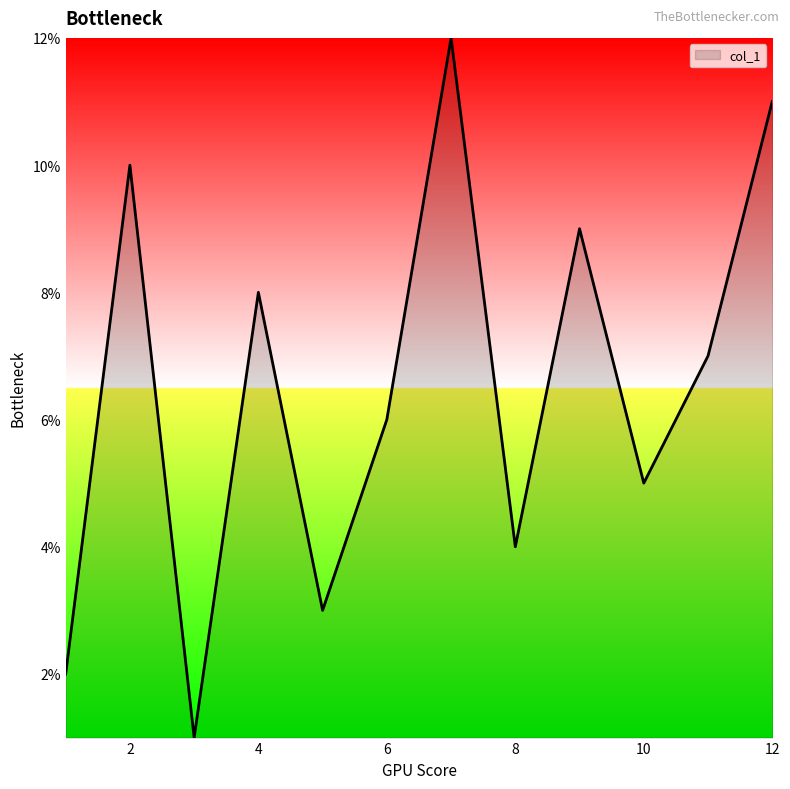

Count the number of categories in the chart.

12